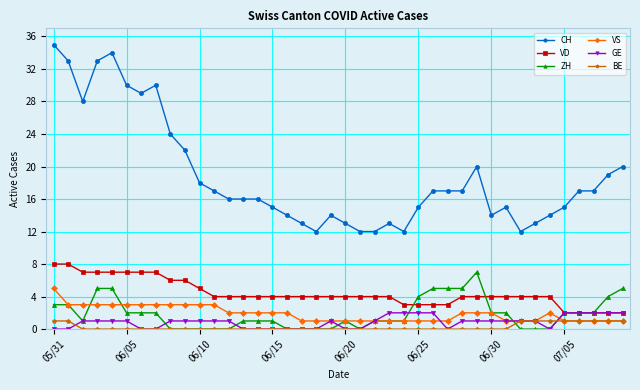

Which series has the largest total across all categories?

CH